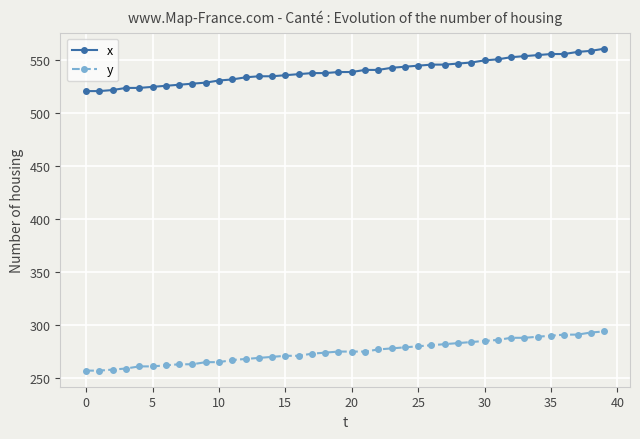

What is the maximum value shown in the chart?

561